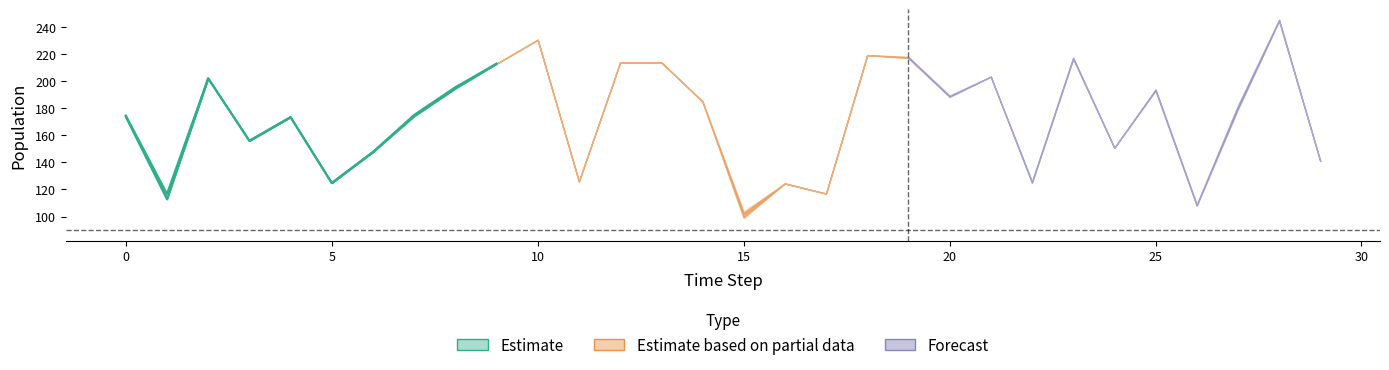

In s_stables, how many points are higher than both neighbors (excluding endpoints)?

10